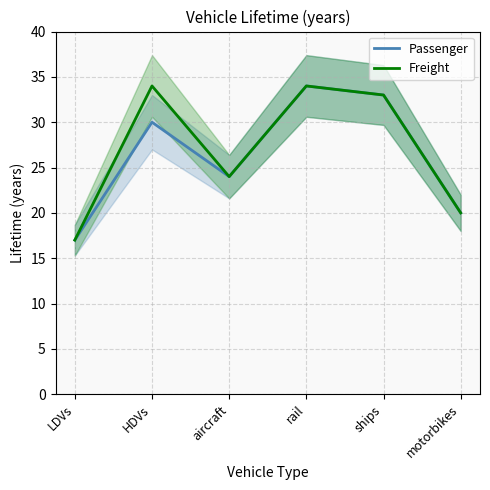

True or false: Freight and Passenger cross at least once.

False